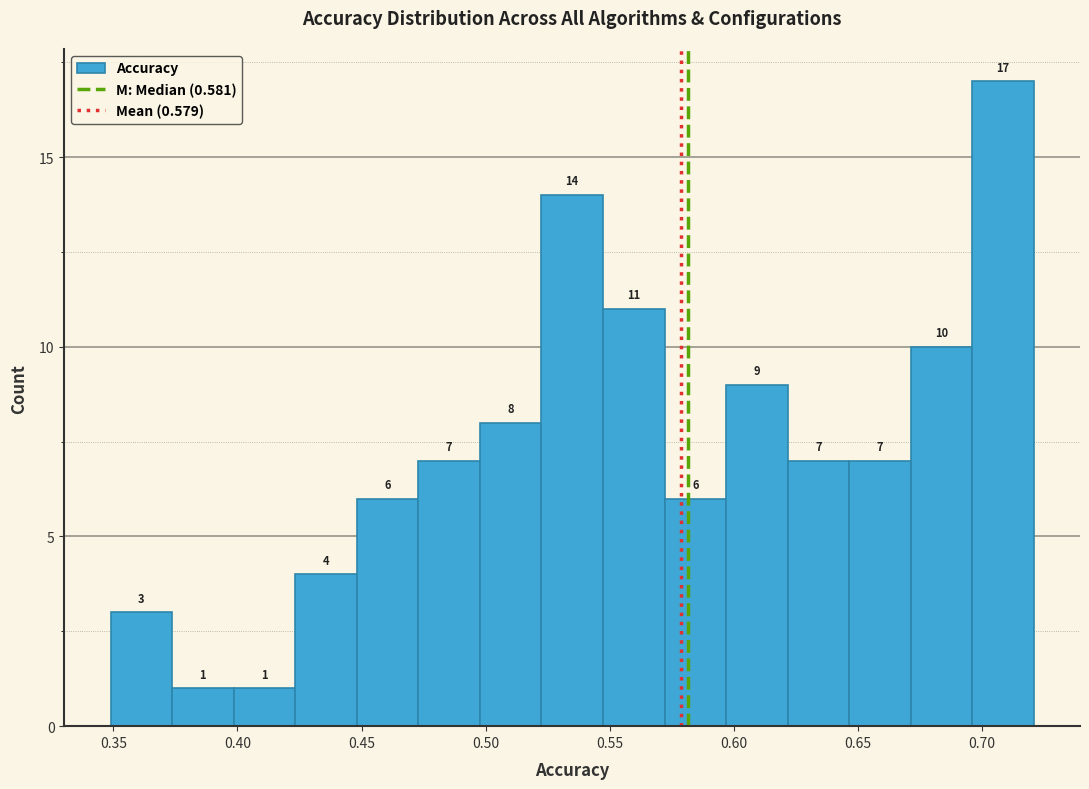

Reading left to right, list every bar in this chart as the range it spans on the x-axis followed by its height. The bar edges are not printed on the chart, so give them approximately, as read against the axis.

0.350 to 0.375: 3
0.375 to 0.400: 1
0.400 to 0.425: 1
0.425 to 0.450: 4
0.450 to 0.475: 6
0.475 to 0.500: 7
0.500 to 0.520: 8
0.520 to 0.545: 14
0.545 to 0.570: 11
0.570 to 0.595: 6
0.595 to 0.620: 9
0.620 to 0.645: 7
0.645 to 0.670: 7
0.670 to 0.695: 10
0.695 to 0.720: 17